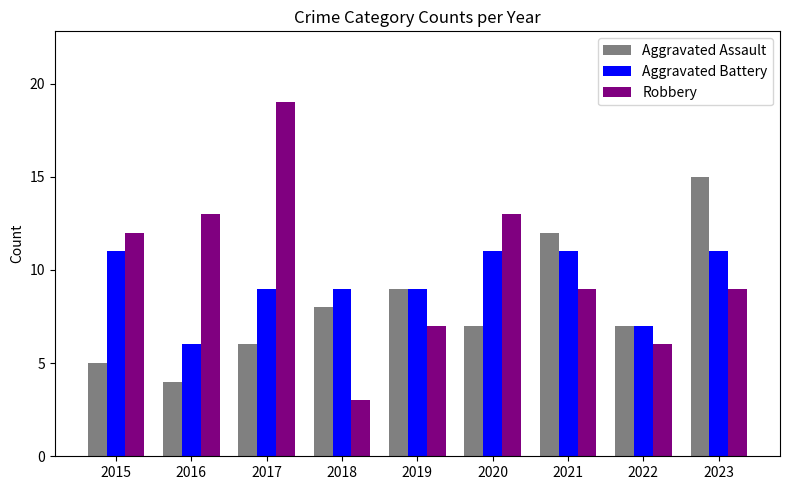

Count the number of data series in this chart.

3